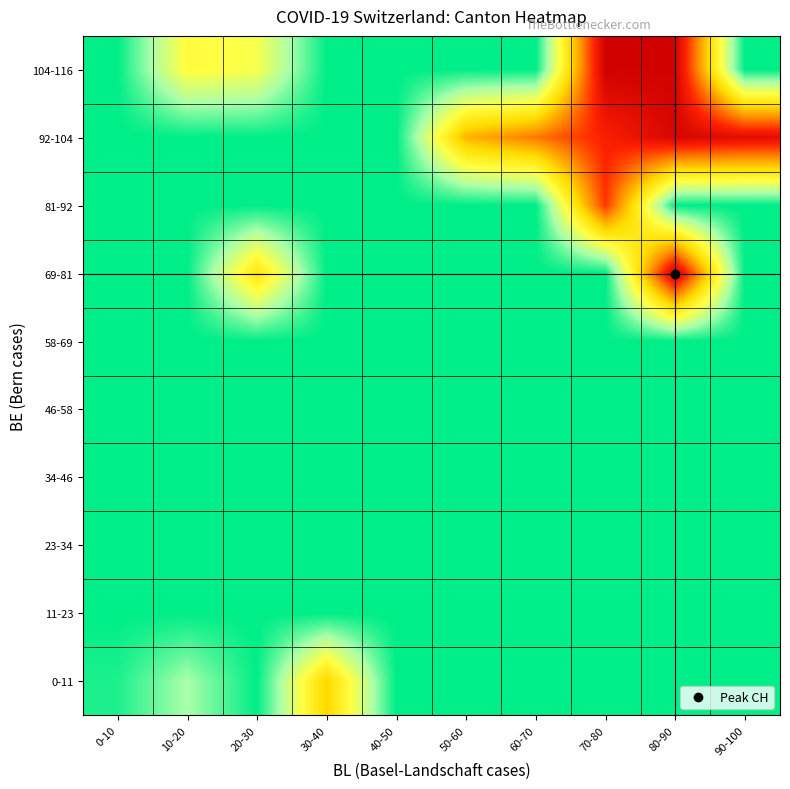

What is the total value across all series at 80-90?

6919.5